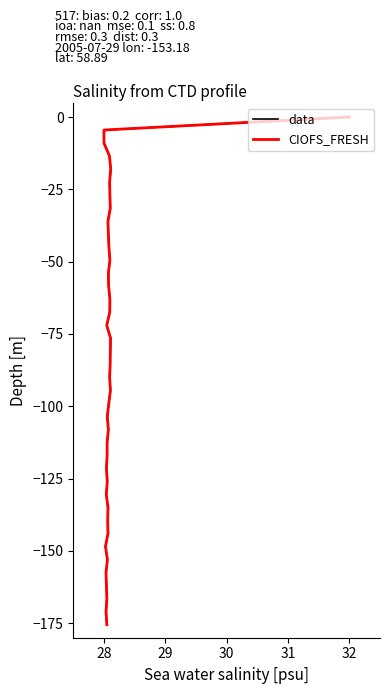

At how many categories does at least one series exceed -76?

17